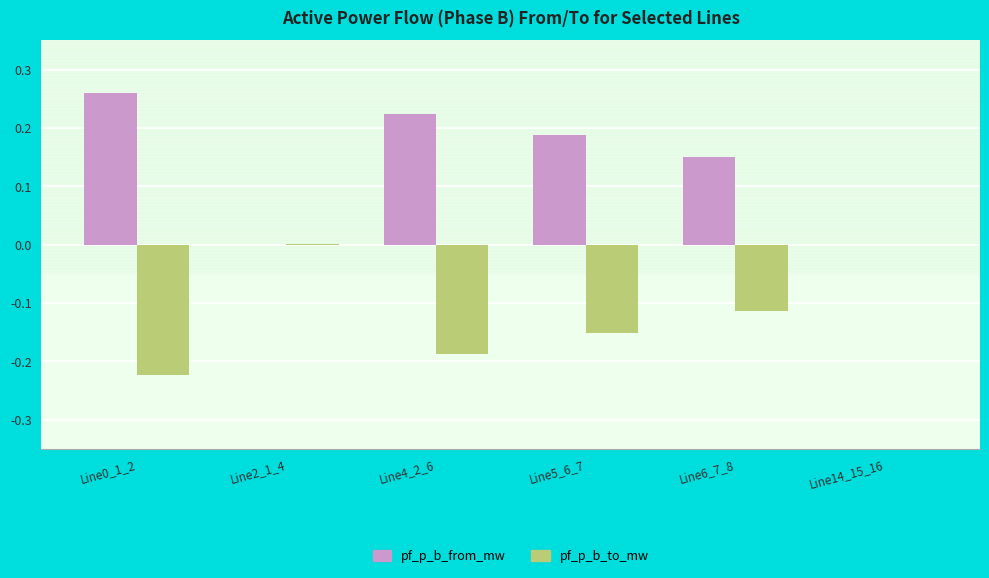

Is it true that pf_p_b_to_mw equals -0.2 at Line6_7_8?

False